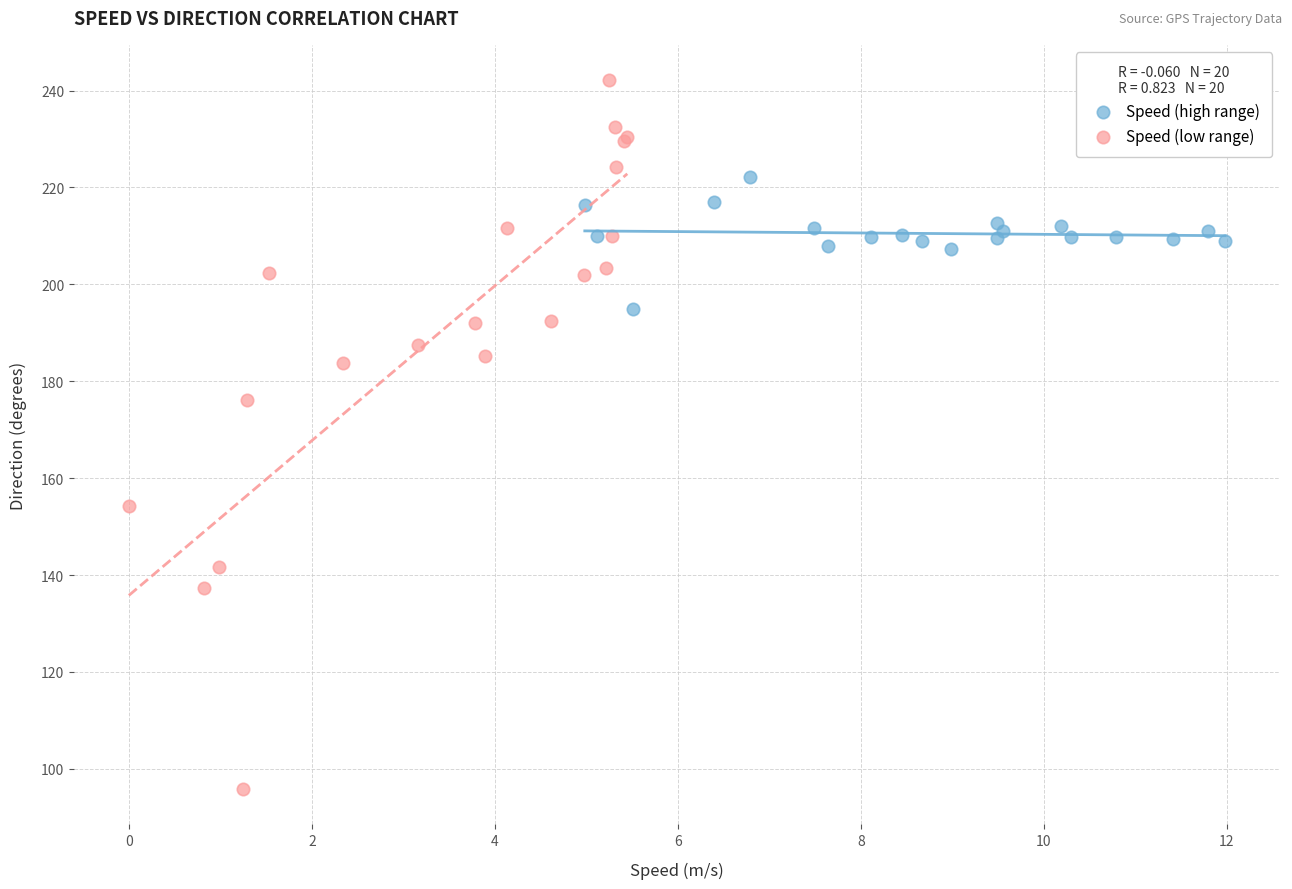

Which series contains the lowest Y value?

Speed (low range)